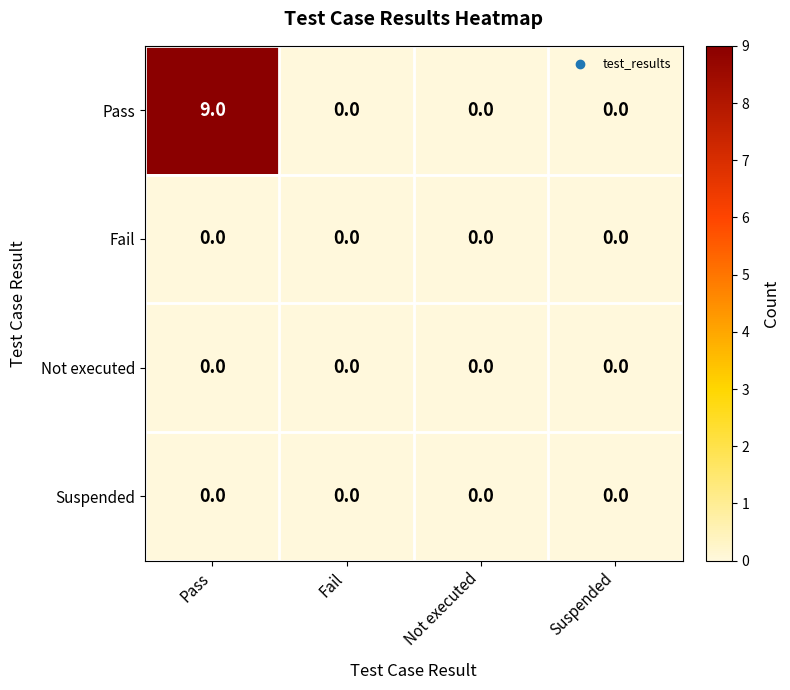

Reading left to right, transcribe all the data shown in this chart.

Pass: Pass=9	Fail=0	Not executed=0	Suspended=0
Fail: Pass=0	Fail=0	Not executed=0	Suspended=0
Not executed: Pass=0	Fail=0	Not executed=0	Suspended=0
Suspended: Pass=0	Fail=0	Not executed=0	Suspended=0